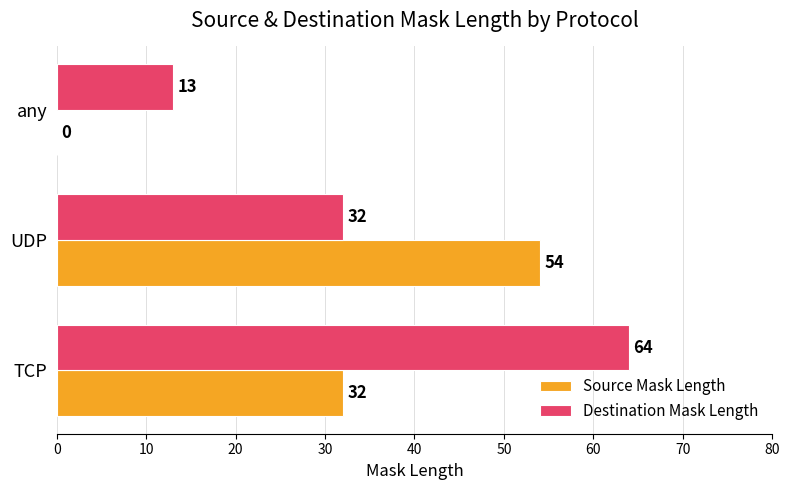

At which category is the sum across all series the highest?

TCP